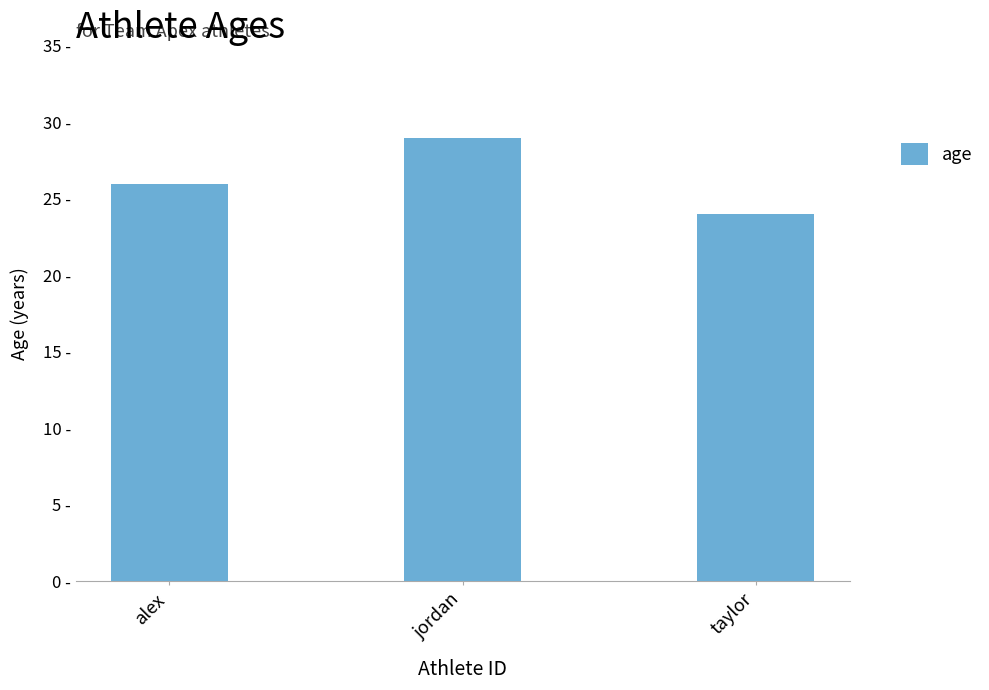

At which label does the data first exceed 26?

jordan